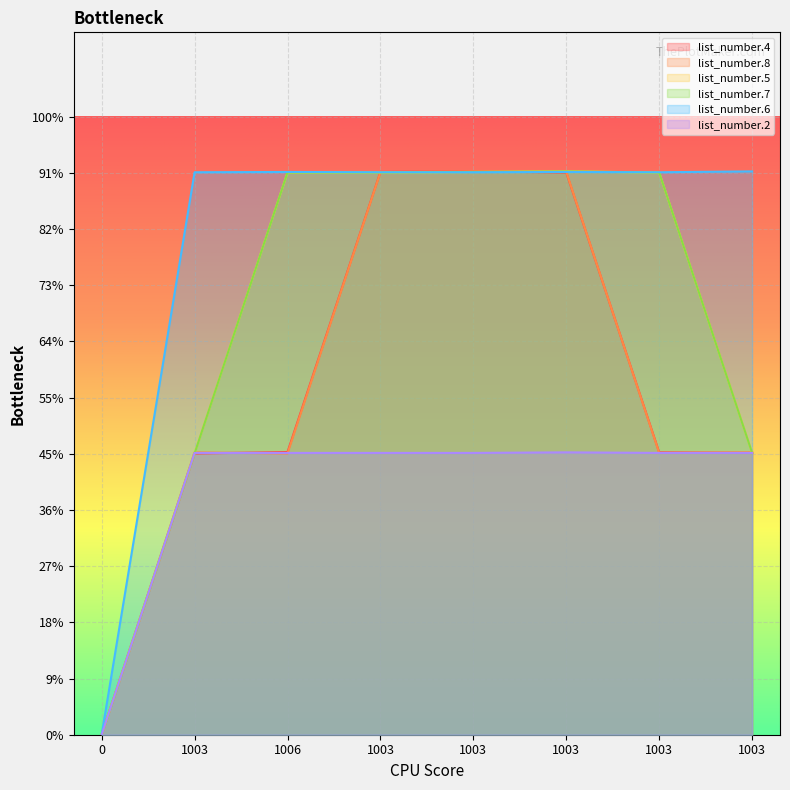

Where is list_number.5 nearest to the value 1002?

1003